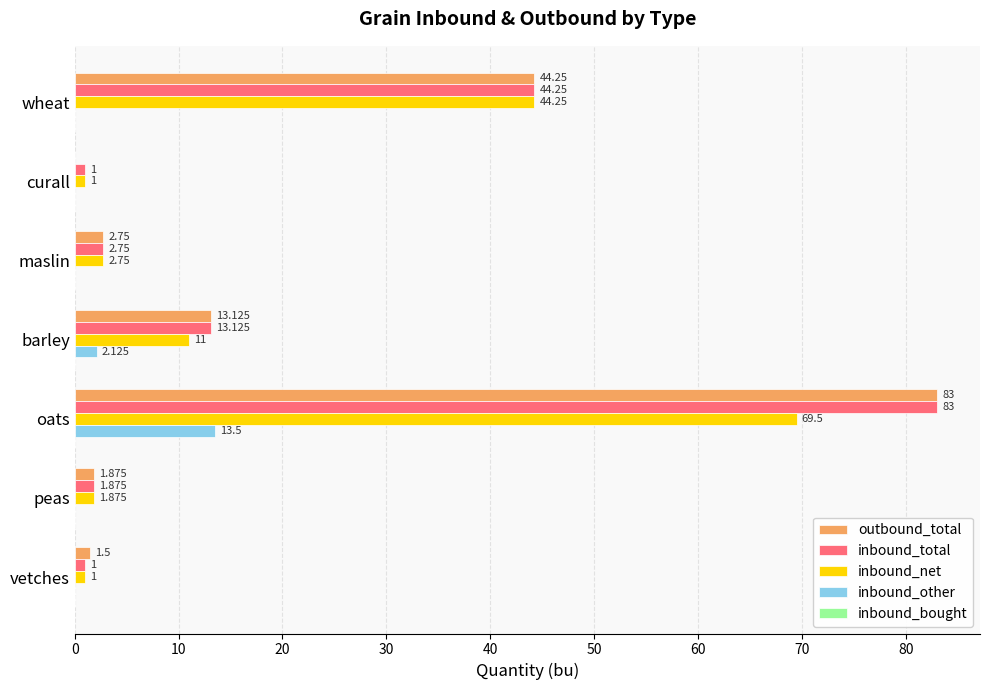

Which series changed the most between curall and vetches?

outbound_total